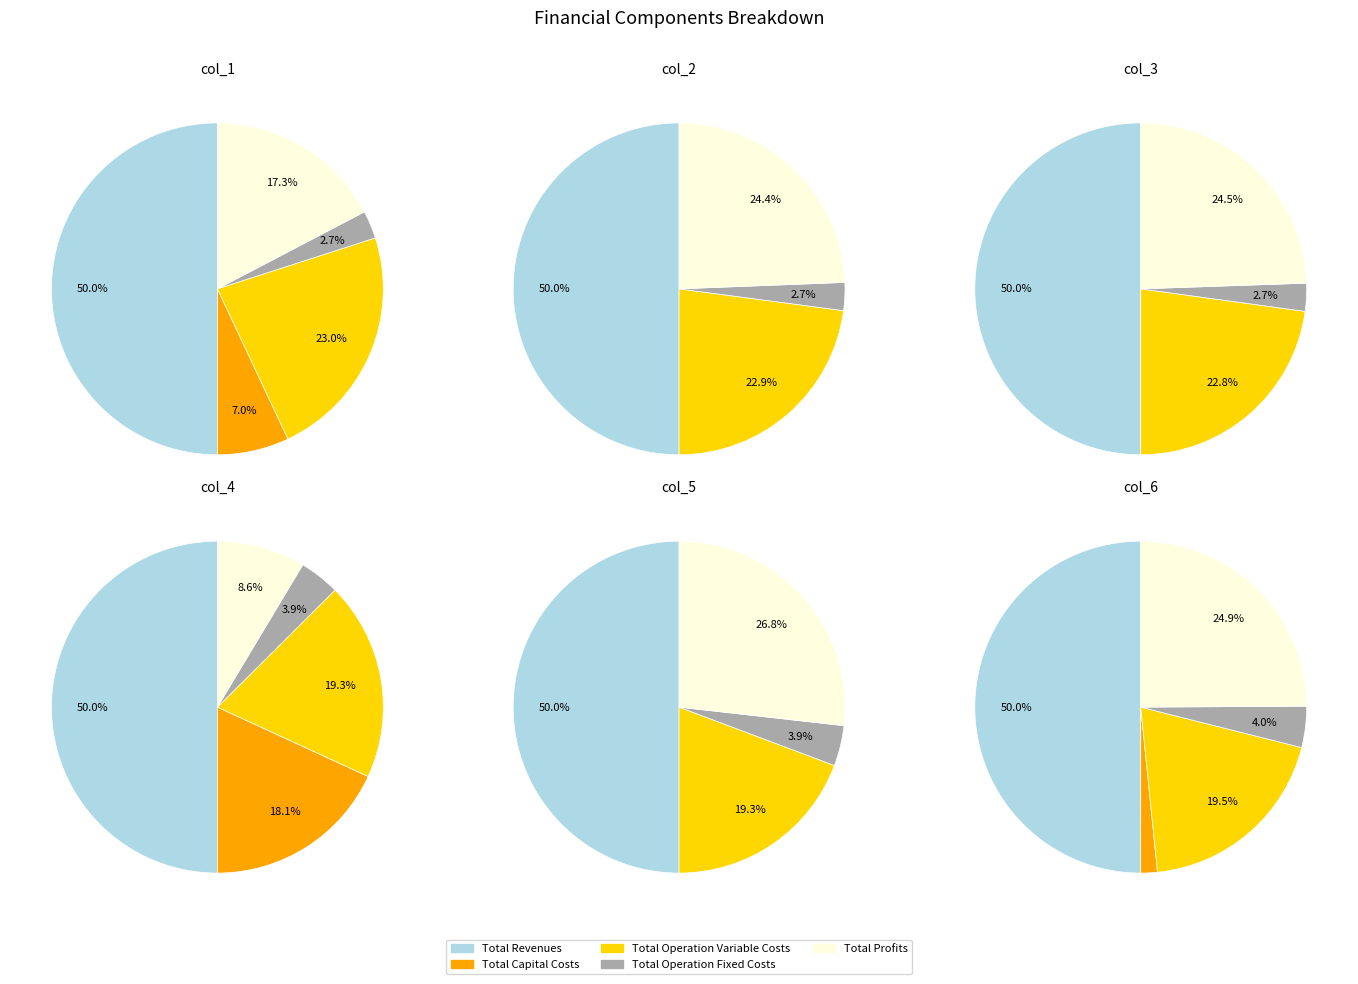

To the nearest percent, what percentage of the pie is Total Operation Variable Costs?

23%